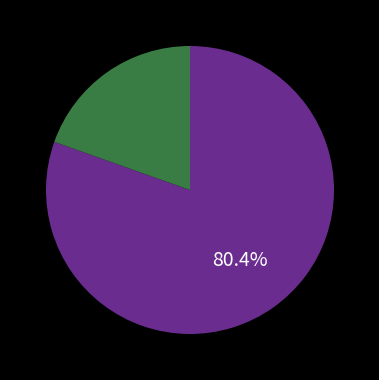

How many slices are in this pie chart?

2